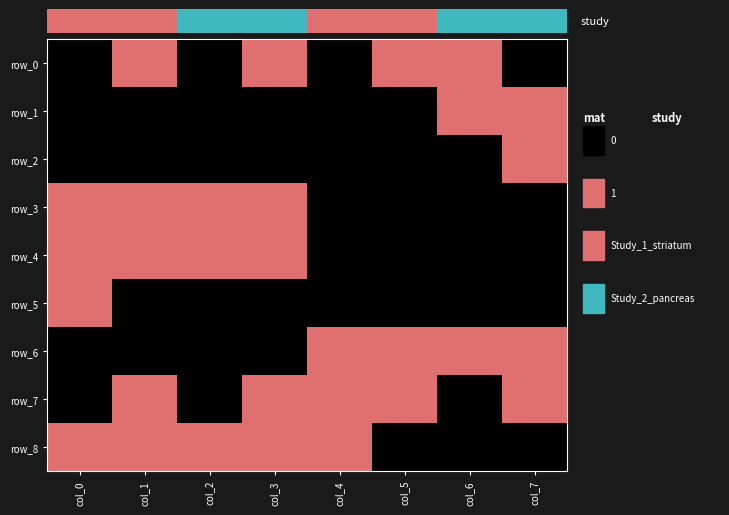

Where is row_1 nearest to the value 0?

col_0